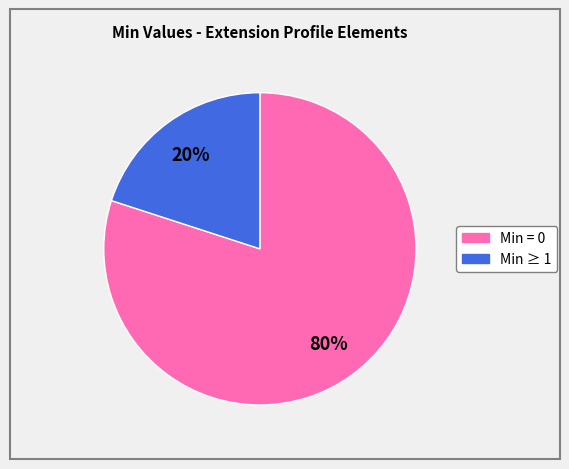

Is there any slice that represents more than half of the pie?

Yes